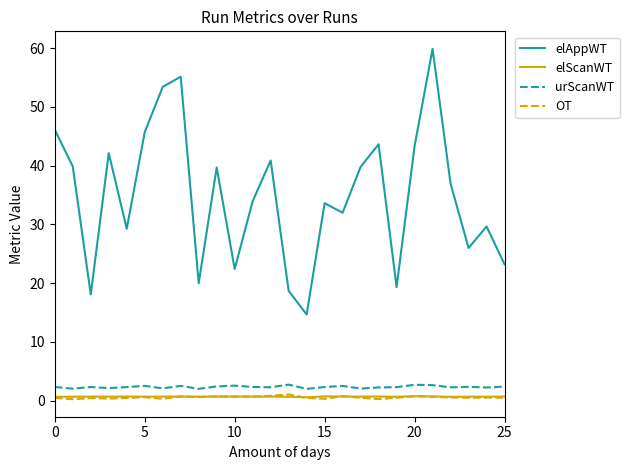

What is the minimum value for elAppWT?

14.7